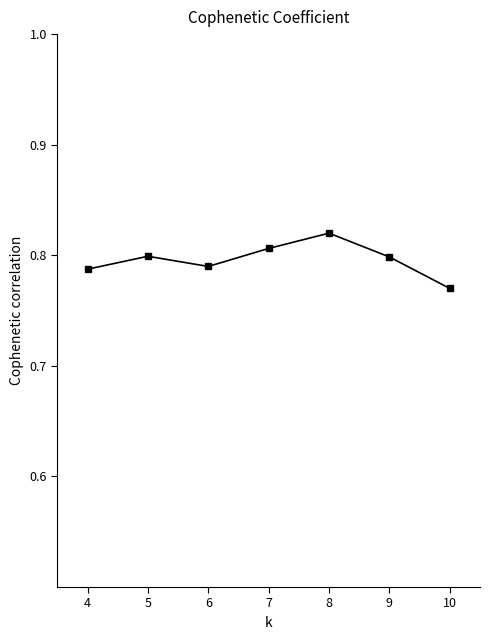

Does the chart display data point markers on the line(s)?

Yes